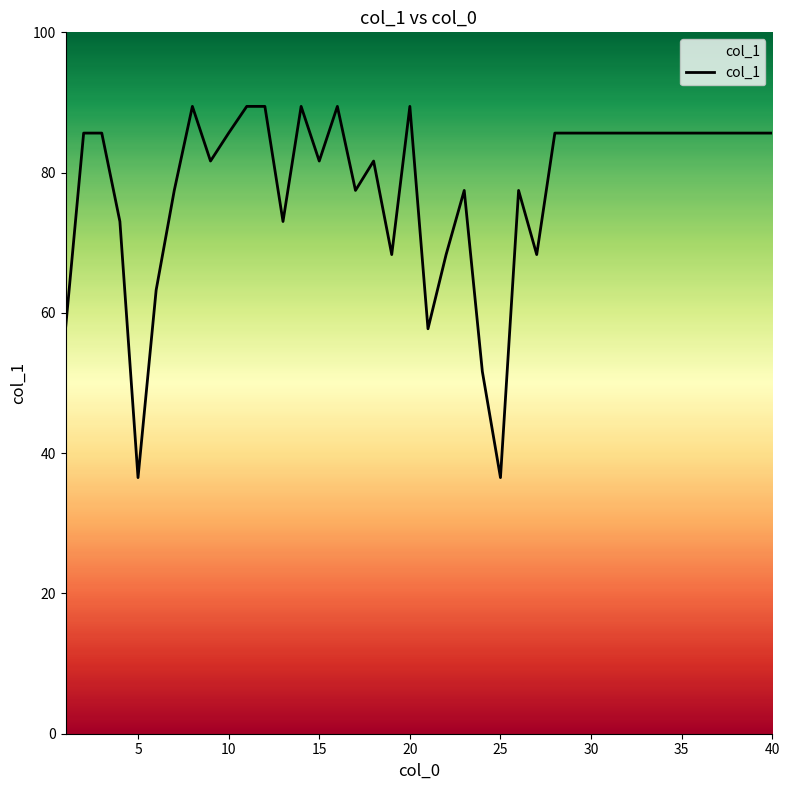

What is the maximum value shown in the chart?

89.4